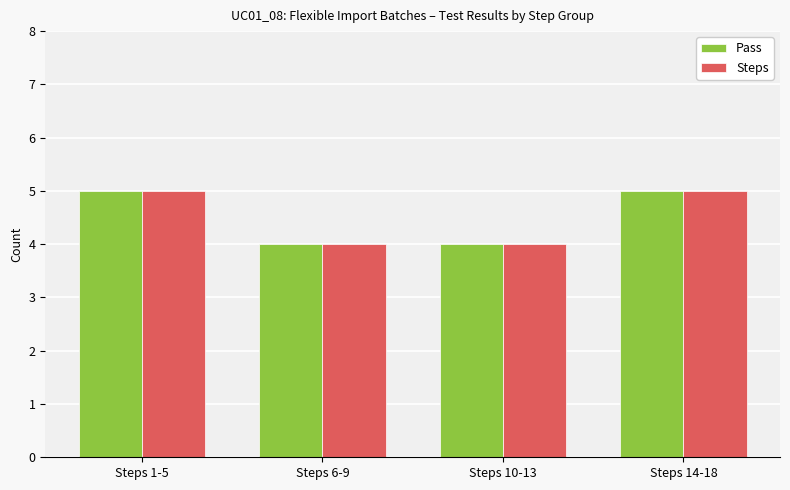

Are the bars grouped side by side (vs. stacked)?

Yes